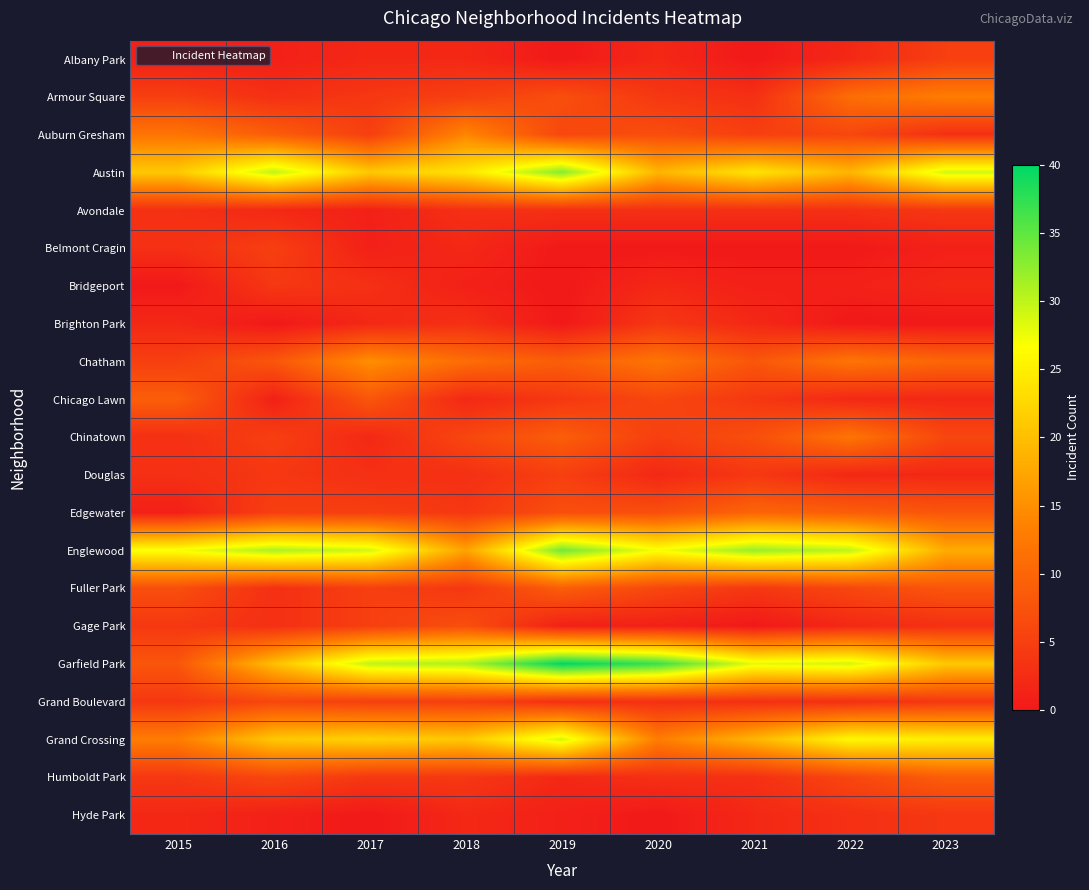

List the series in order of their peak value, lowest first.

Avondale, Bridgeport, Brighton Park, Hyde Park, Albany Park, Belmont Cragin, Douglas, Grand Boulevard, Gage Park, Chicago Lawn, Fuller Park, Humboldt Park, Edgewater, Chinatown, Armour Square, Auburn Gresham, Chatham, Grand Crossing, Austin, Englewood, Garfield Park